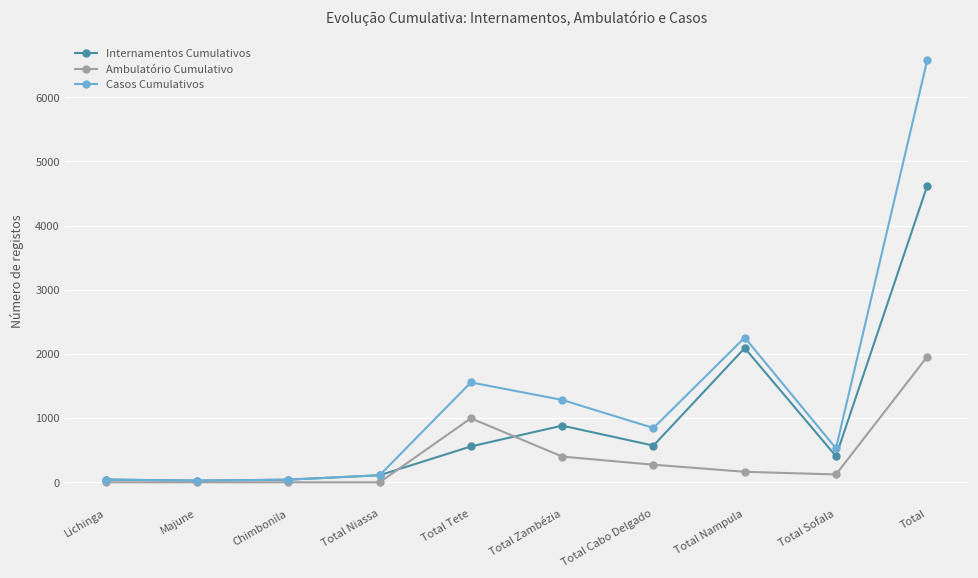

Count the number of data series in this chart.

3